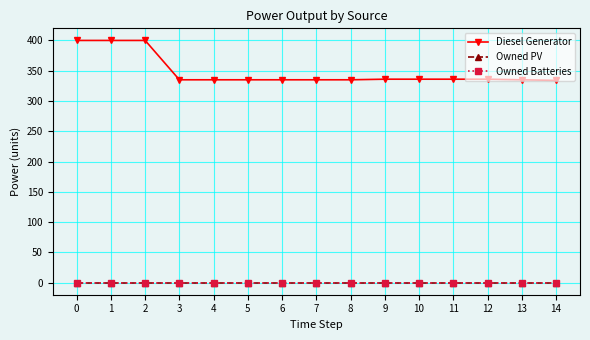

Reading right to left, transcribe all the data shown in this chart.

Diesel Generator: 14=334.0	13=335.0	12=336.0	11=336.0	10=336.0	9=336.0	8=335.0	7=335.0	6=335.0	5=335.0	4=335.0	3=335.0	2=400.0	1=400.0	0=400.0
Owned PV: 14=0.0	13=0.0	12=0.0	11=0.0	10=0.0	9=0.0	8=0.0	7=0.0	6=0.0	5=0.0	4=0.0	3=0.0	2=0.0	1=0.0	0=0.0
Owned Batteries: 14=0.0	13=0.0	12=0.0	11=0.0	10=0.0	9=0.0	8=0.0	7=0.0	6=0.0	5=0.0	4=0.0	3=0.0	2=0.0	1=0.0	0=0.0